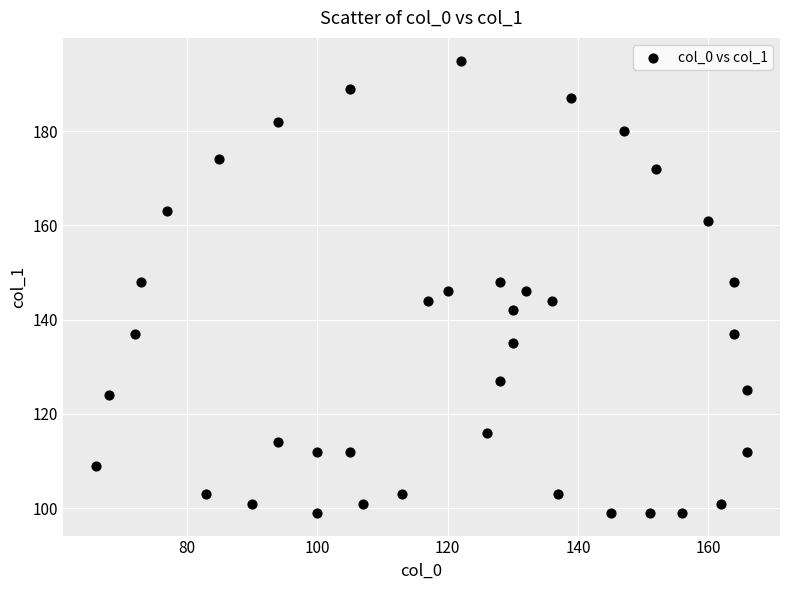

What is the range of X values (max minus min)?

100